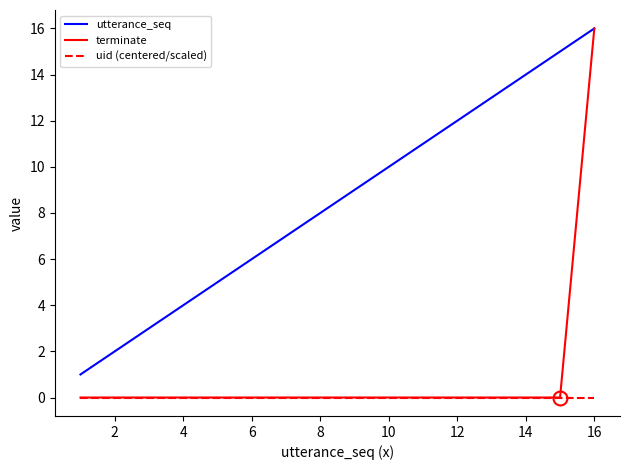

Does the chart display data point markers on the line(s)?

No